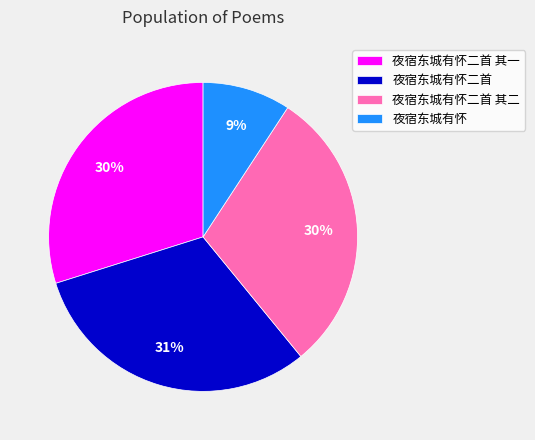

What percentage is the 夜宿东城有怀二首 slice, to the nearest percent?

31%